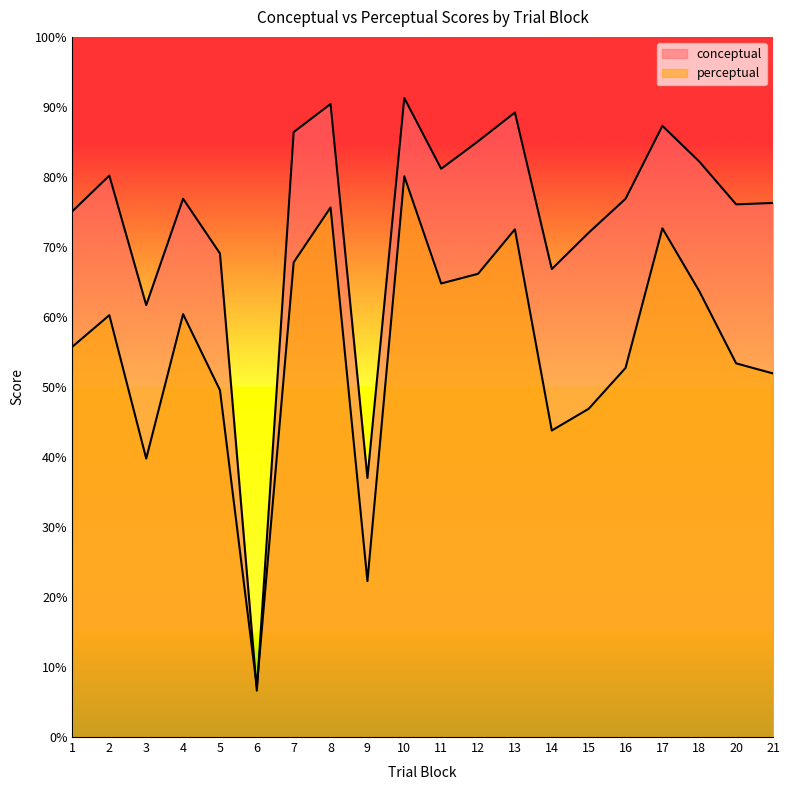

At which label does perceptual reach its peak?

10